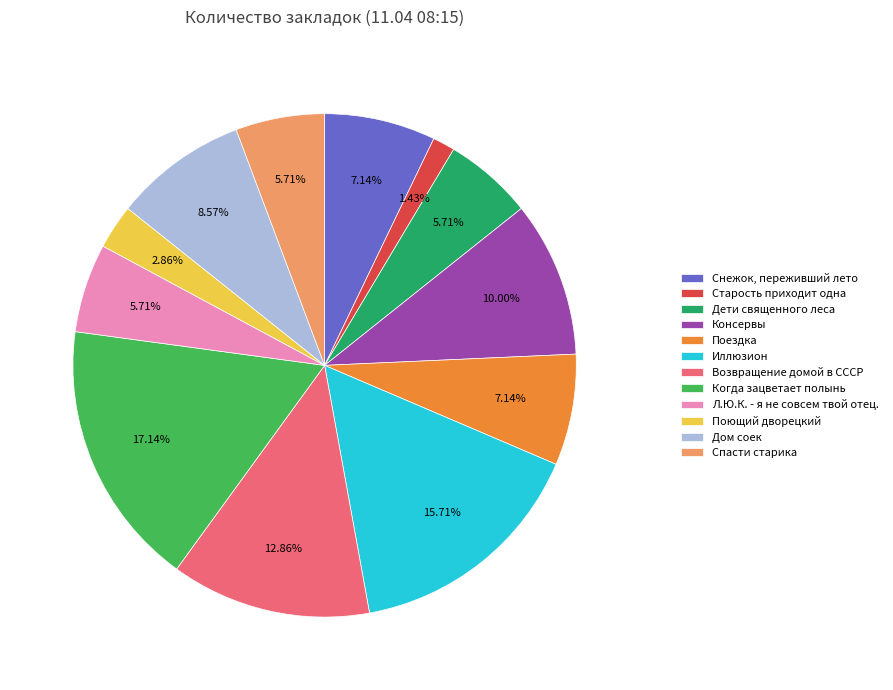

To the nearest percent, what percentage of the pie is Возвращение домой в СССР?

13%